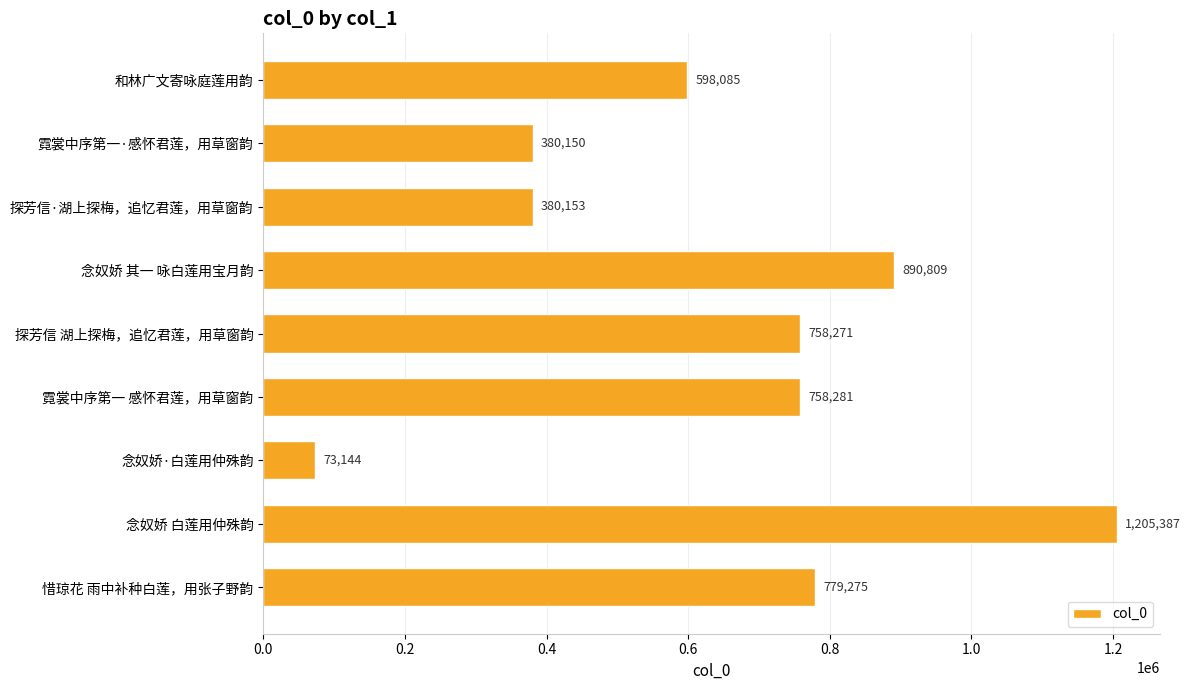

What is the greatest value displayed?

1205387